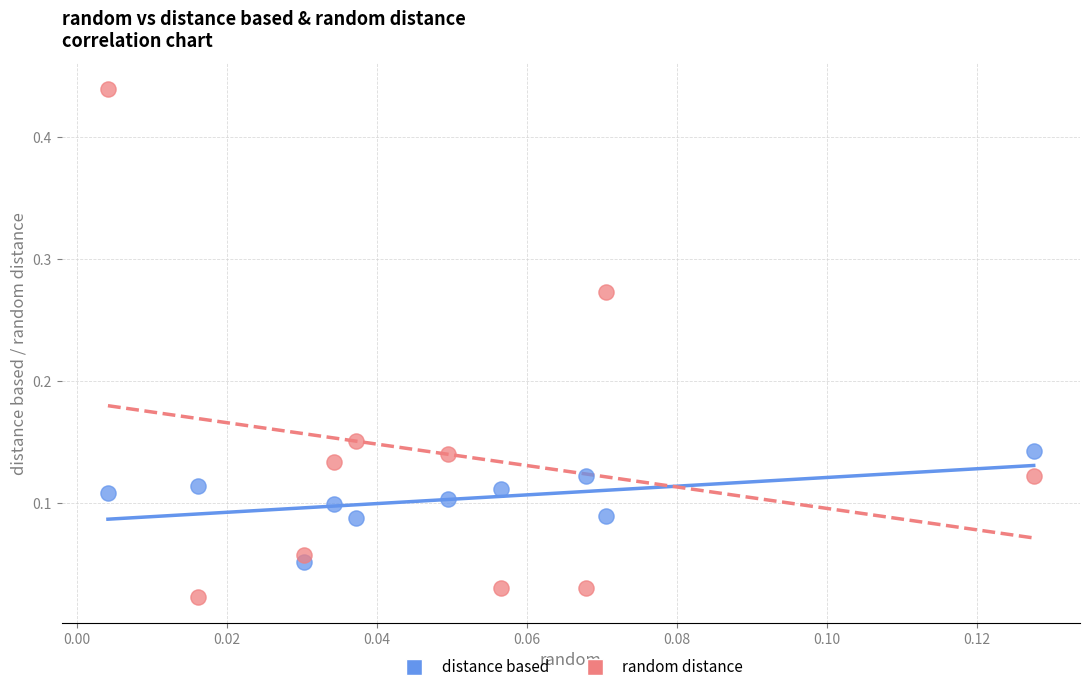

Which series has the widest spread of Y values?

random distance